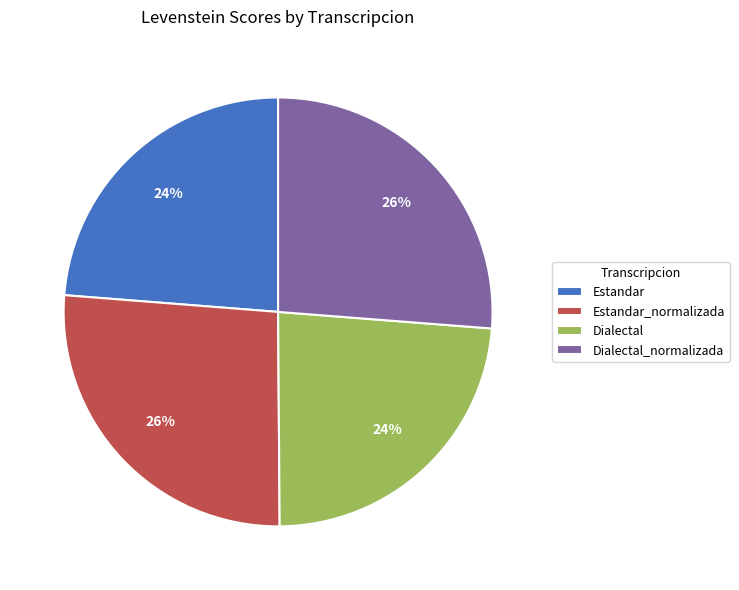

What is the ratio of the value at Estandar_normalizada to the value at Dialectal_normalizada?

1.0